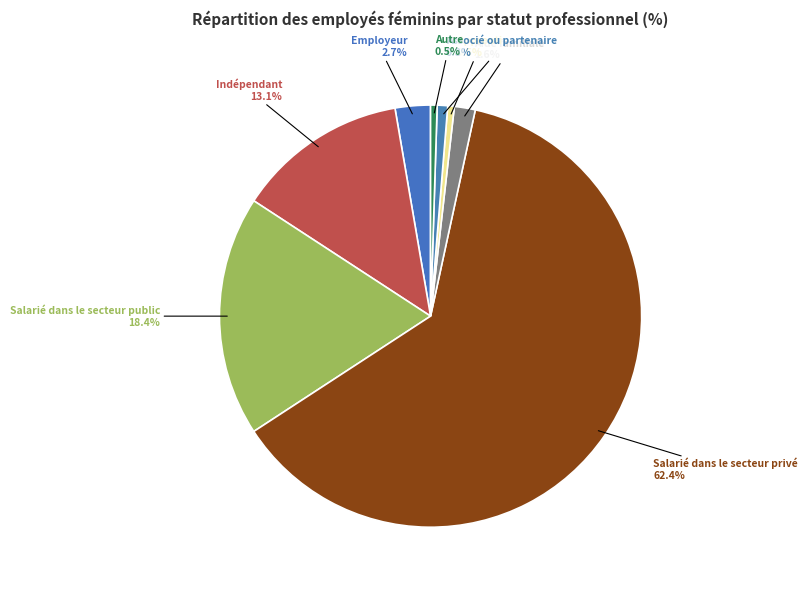

Which has a higher value, Employeur or Autre?

Employeur